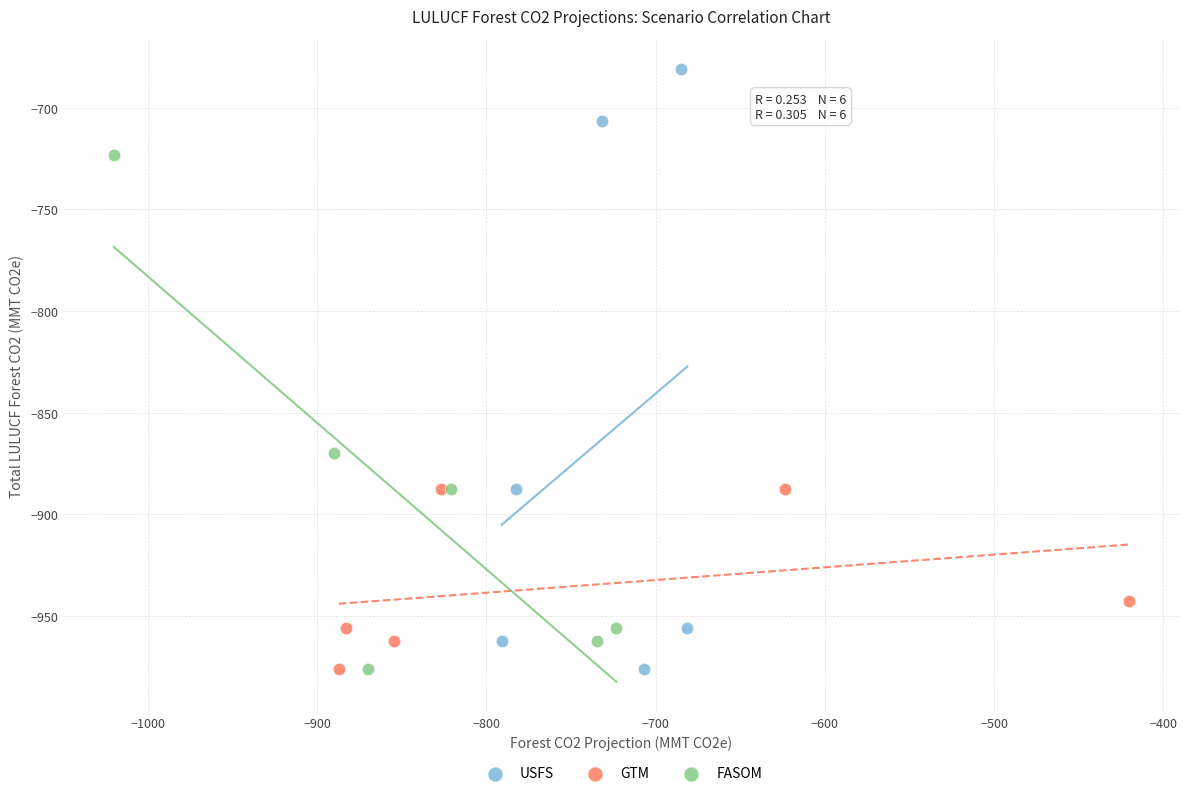

Which series contains the highest Y value?

USFS